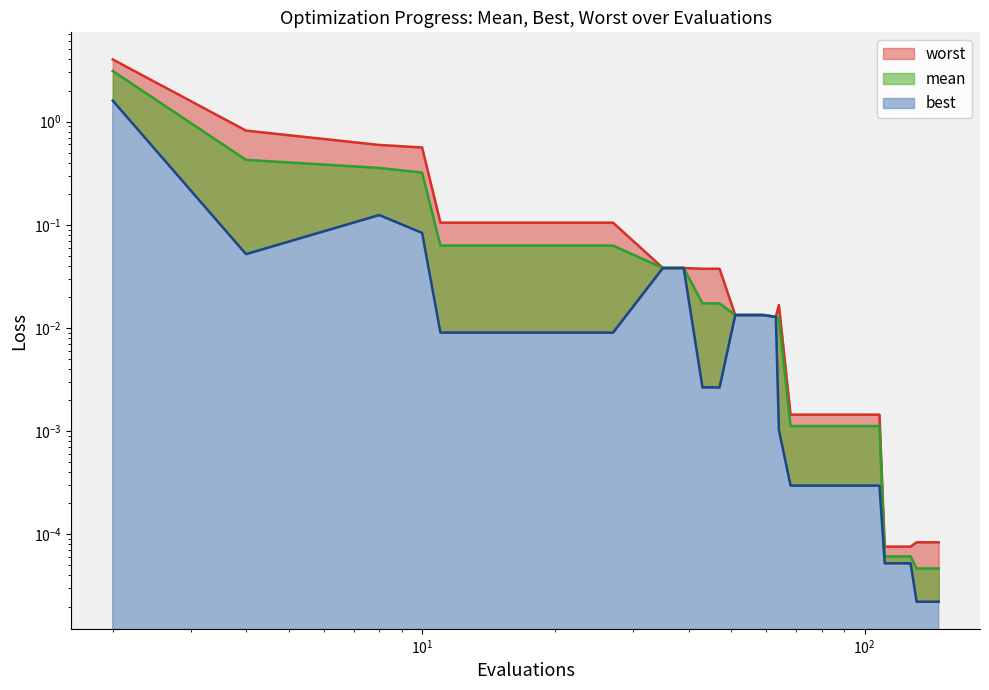

Which has a higher value, 115 or 27?

27